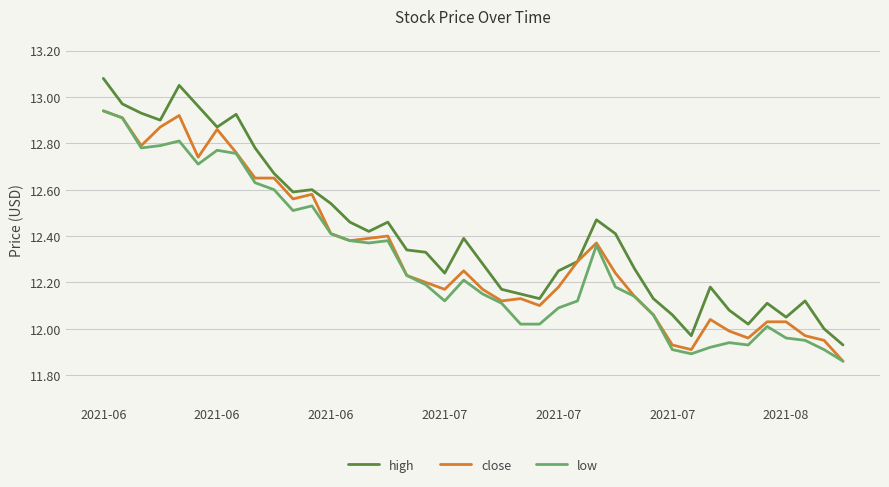

Which series has the widest spread of values?

high